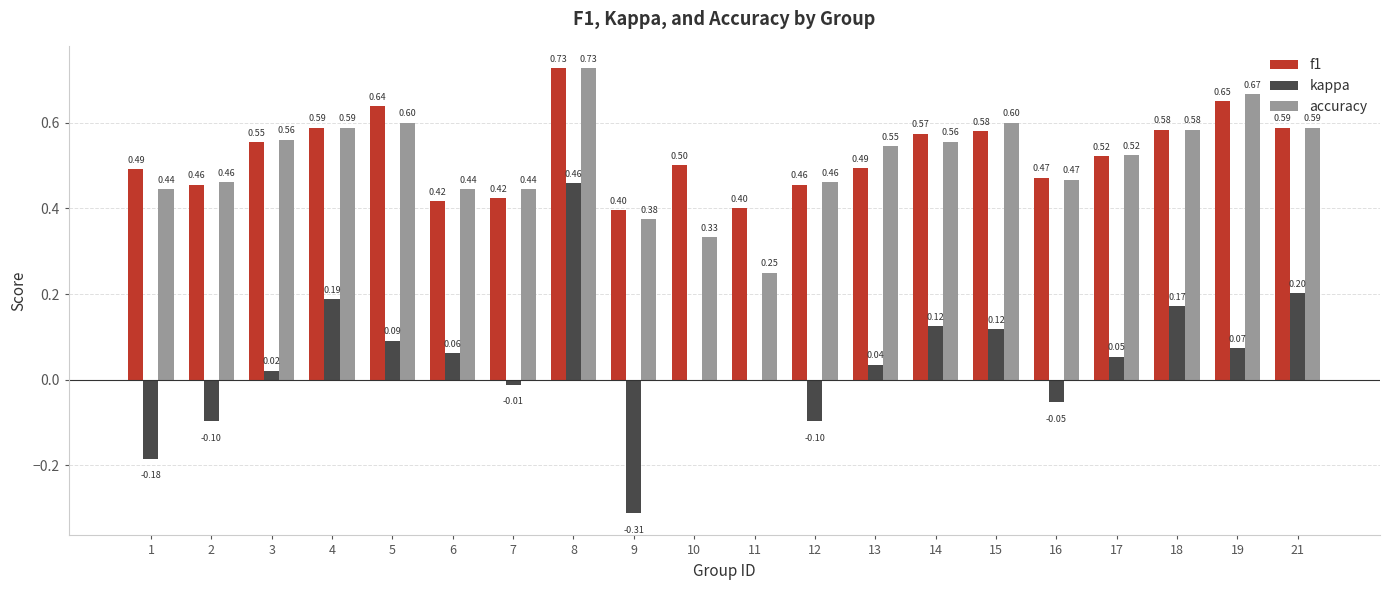

At which category is the sum across all series the highest?

8